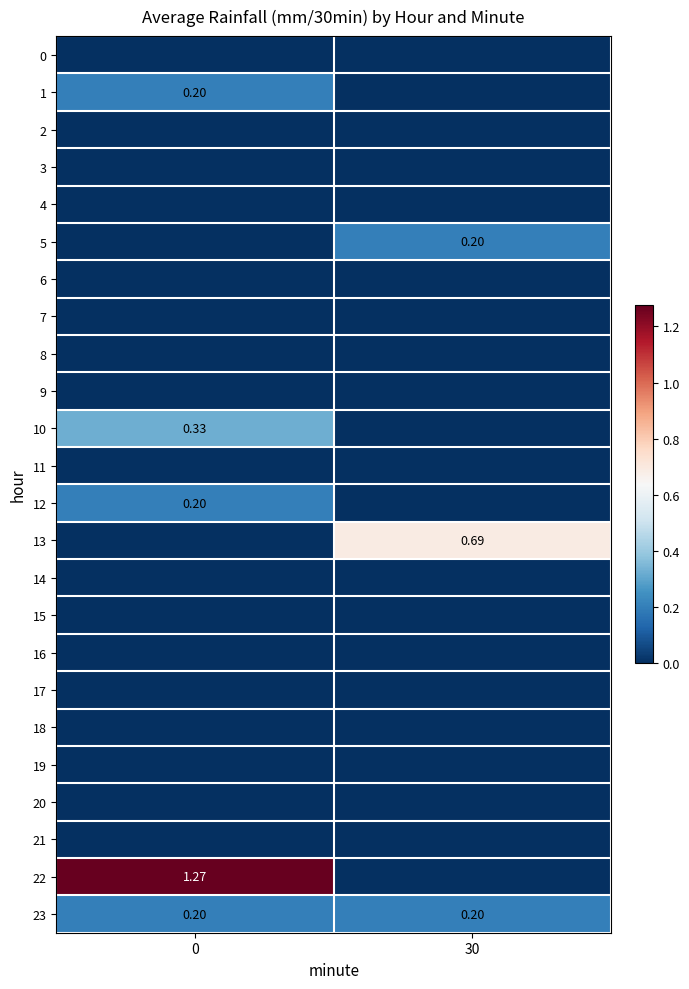

List the labels in order of row_17 value, smallest first.

0, 30